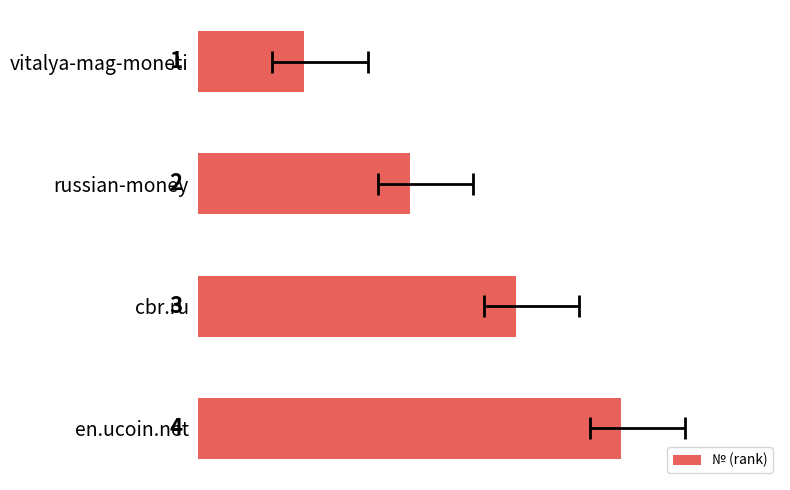

What is the sum of all values?

10